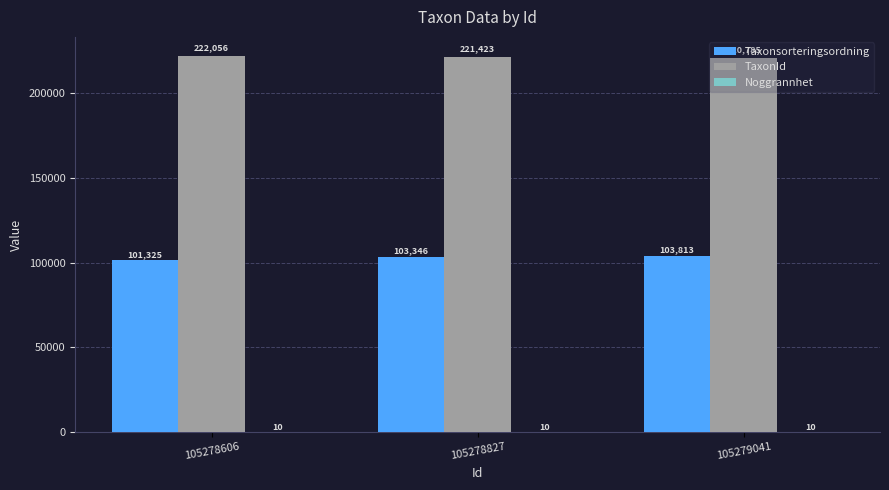

What is the approximate value of Taxonsorteringsordning at 105278606, to the nearest 100?

101300